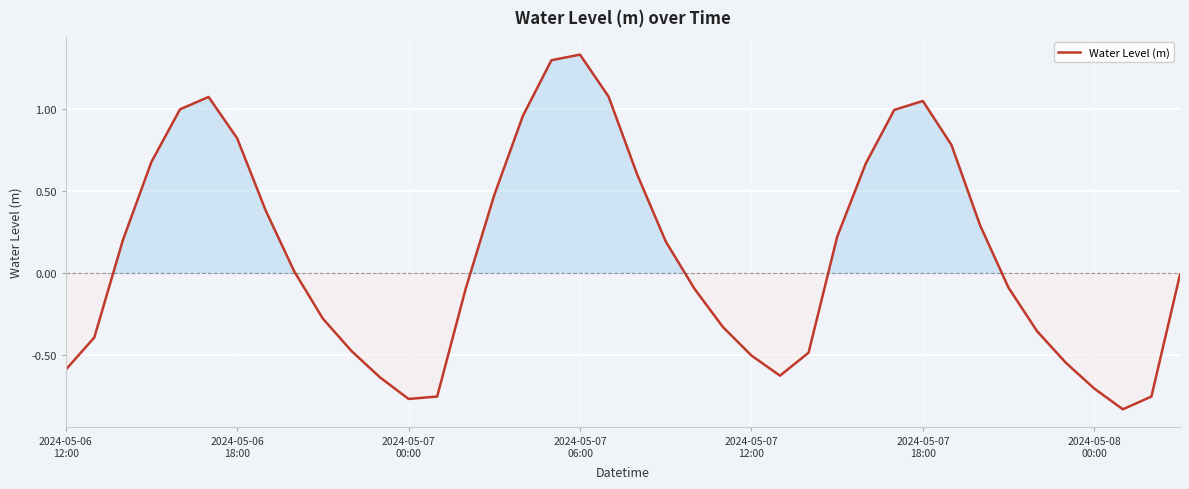

Reading left to right, list all the values displayed in this chart.

-0.6	-0.4	0.2	0.7	1.0	1.1	0.8	0.4	0.0	-0.3	-0.5	-0.6	-0.8	-0.8	-0.1	0.5	1.0	1.3	1.3	1.1	0.6	0.2	-0.1	-0.3	-0.5	-0.6	-0.5	0.2	0.7	1.0	1.0	0.8	0.3	-0.1	-0.4	-0.5	-0.7	-0.8	-0.8	-0.0